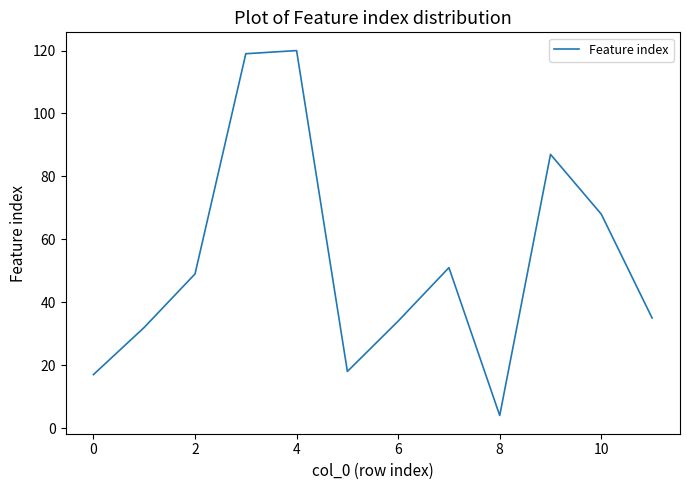

What is the average value?

53